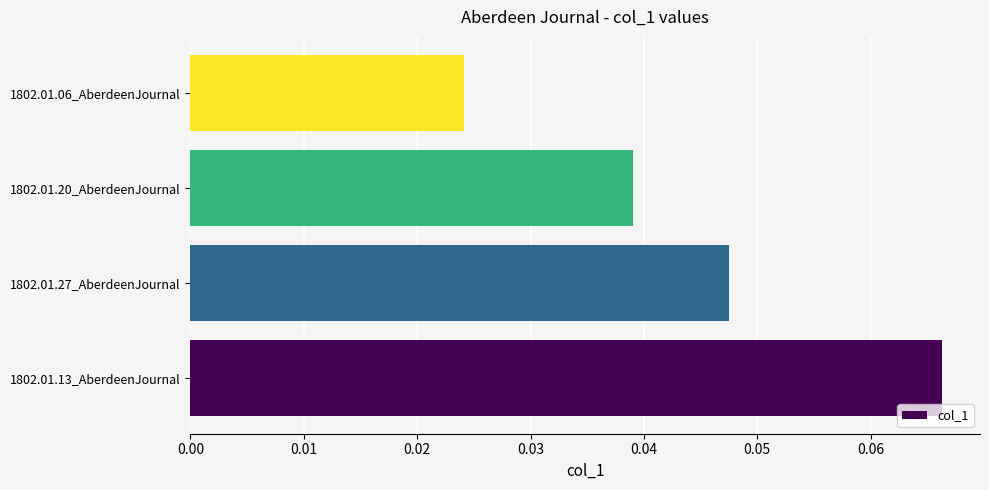

Which label corresponds to the smallest value in the chart?

1802.01.06_AberdeenJournal